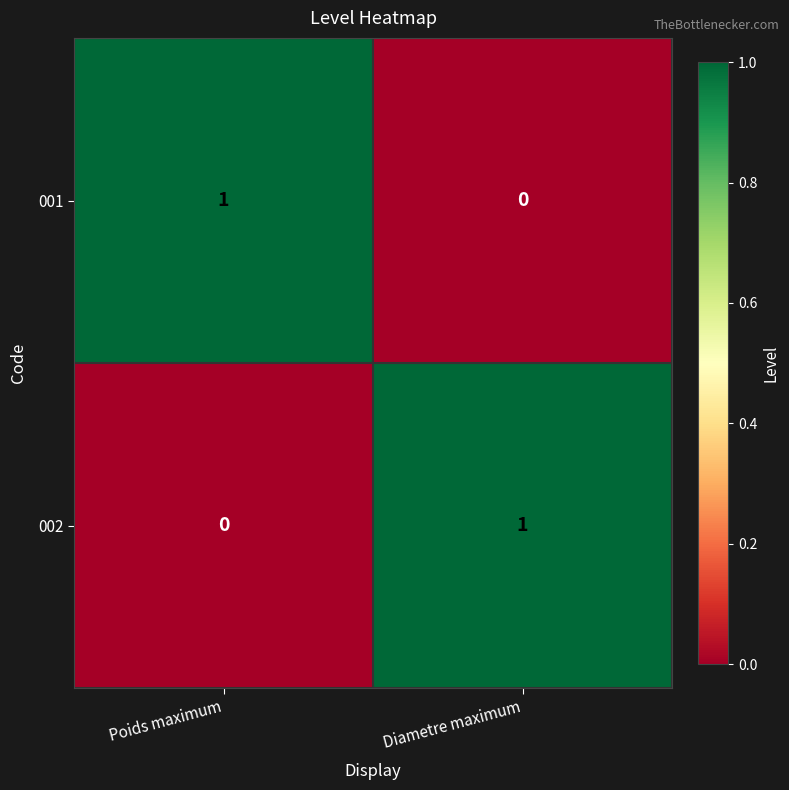

Rank the categories by 001 value from lowest to highest.

Diametre maximum, Poids maximum